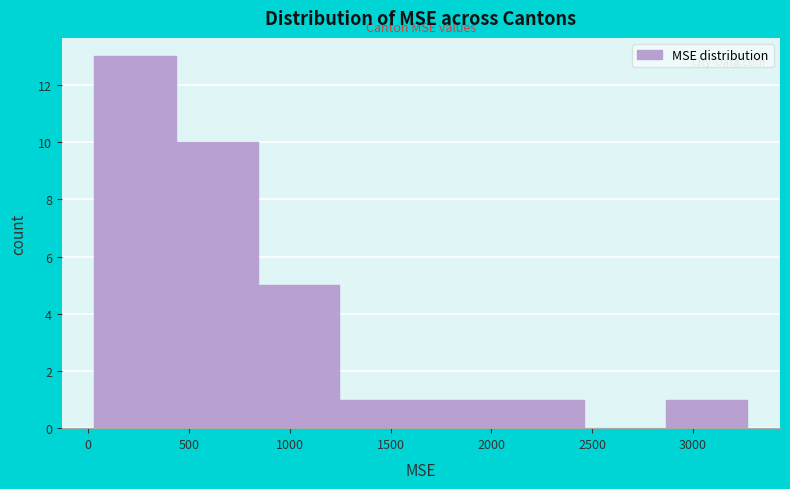

How tall is the bar that spans 1650 to 2050 on the x-axis? Neither the bar edges nor the heights are printed on the chart, so give them approximately, as read against the axes.

1